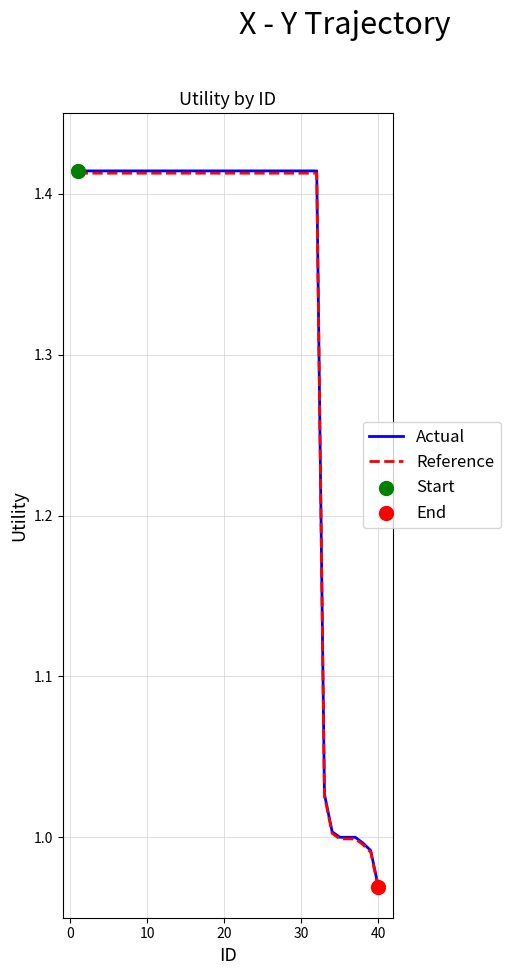

The value of Reference at 10 is 2.1. True or false?

False